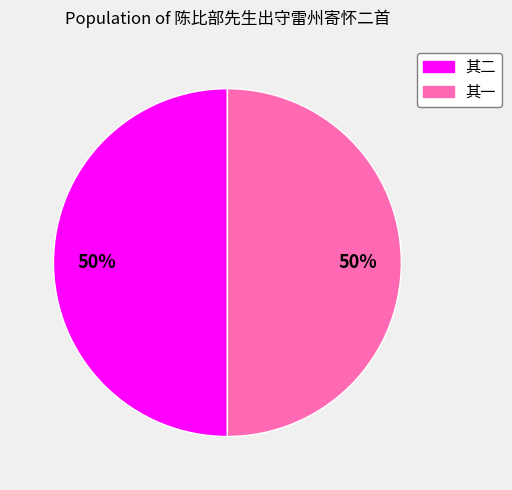

How many slices are in this pie chart?

2